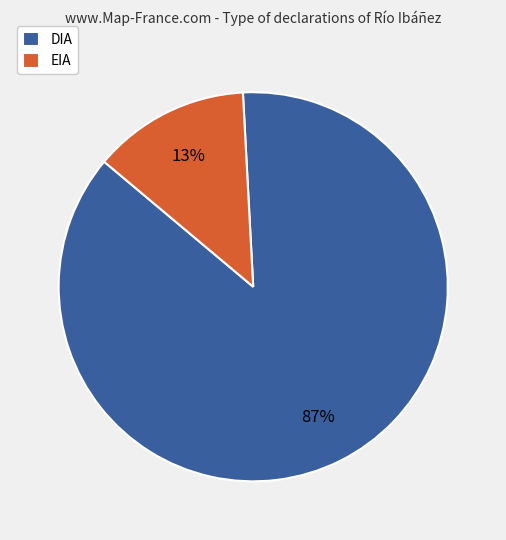

How many slices are in this pie chart?

2